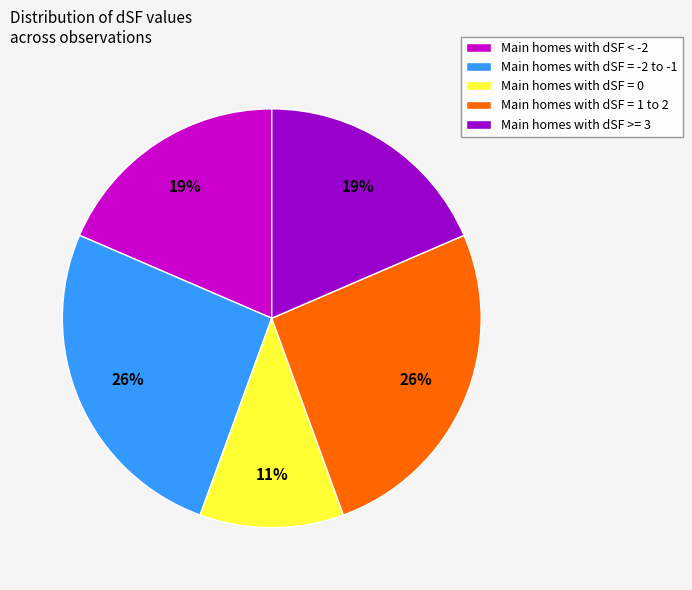

Is the sum of Main homes with dSF = 0 and Main homes with dSF = 1 to 2 greater than half?

No